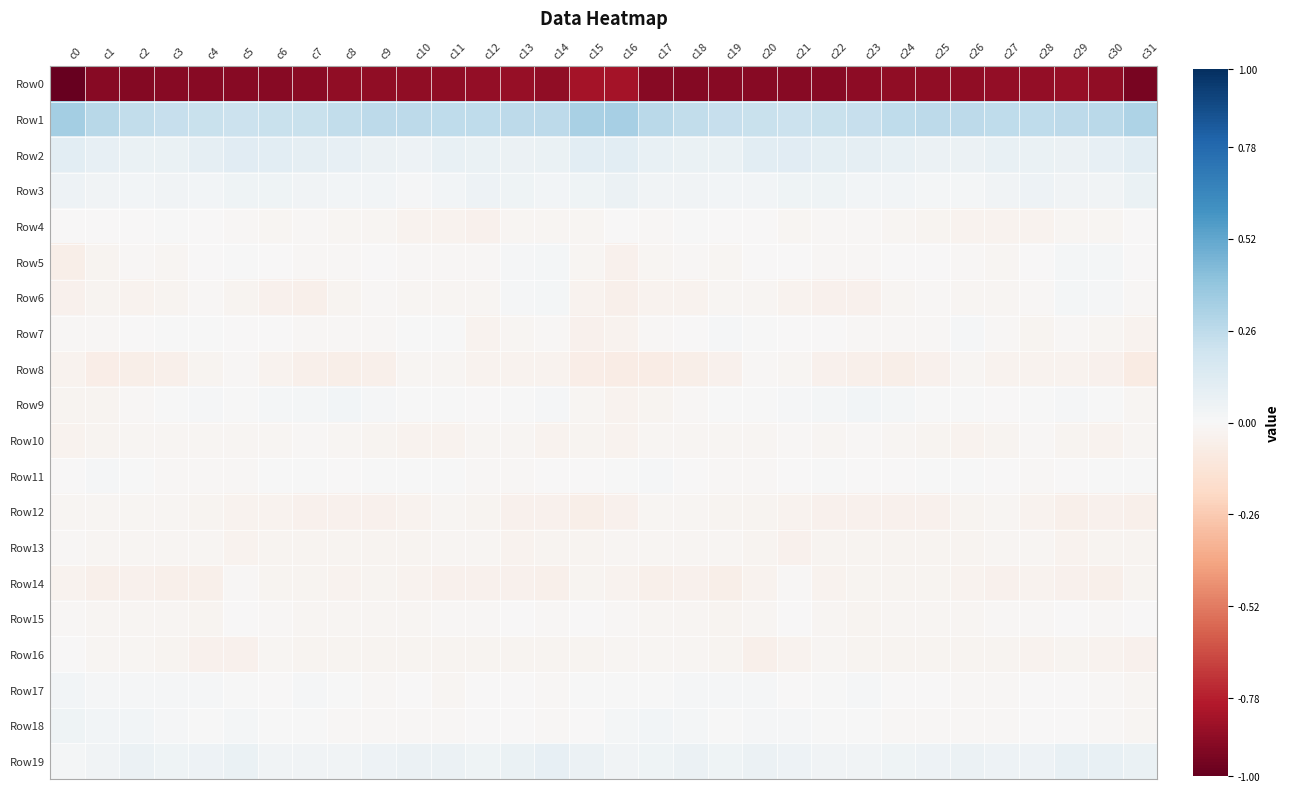

Which series has the largest total across all categories?

Row1